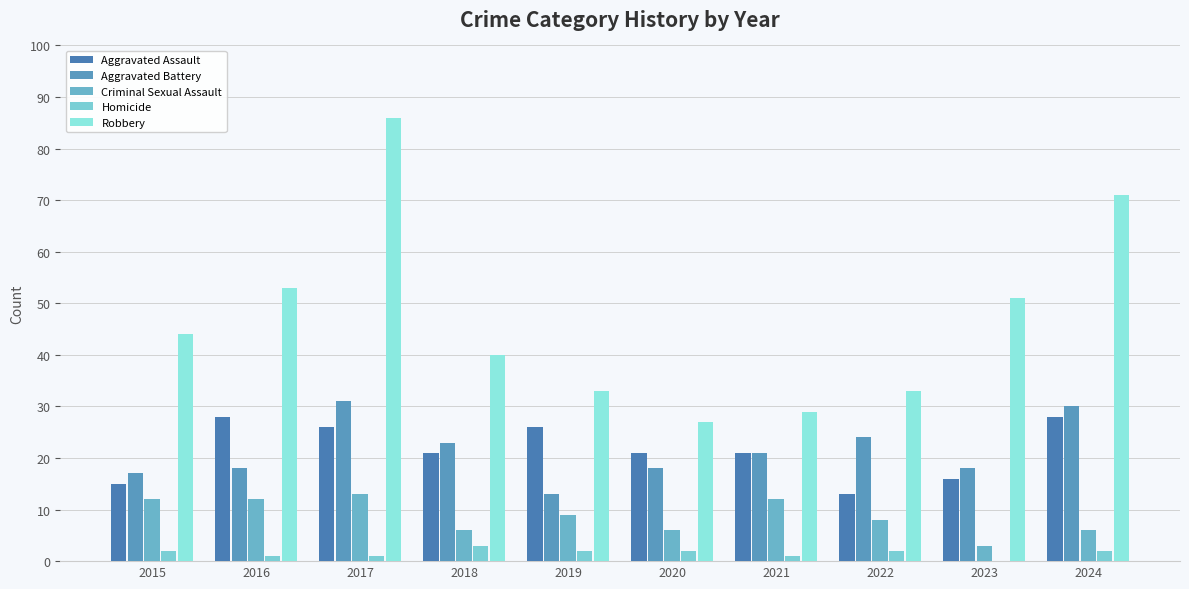

At 2017, list the series in order from smallest to largest.

Homicide, Criminal Sexual Assault, Aggravated Assault, Aggravated Battery, Robbery